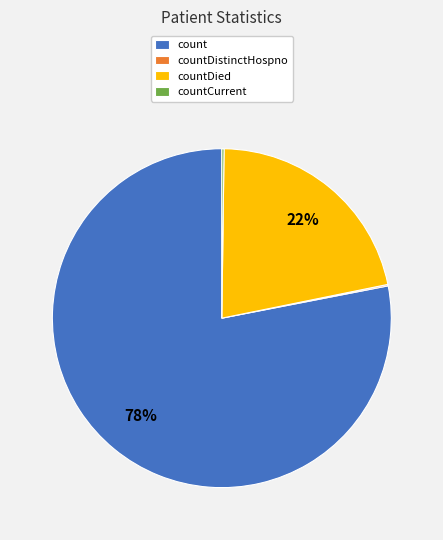

Which slice is the largest?

count